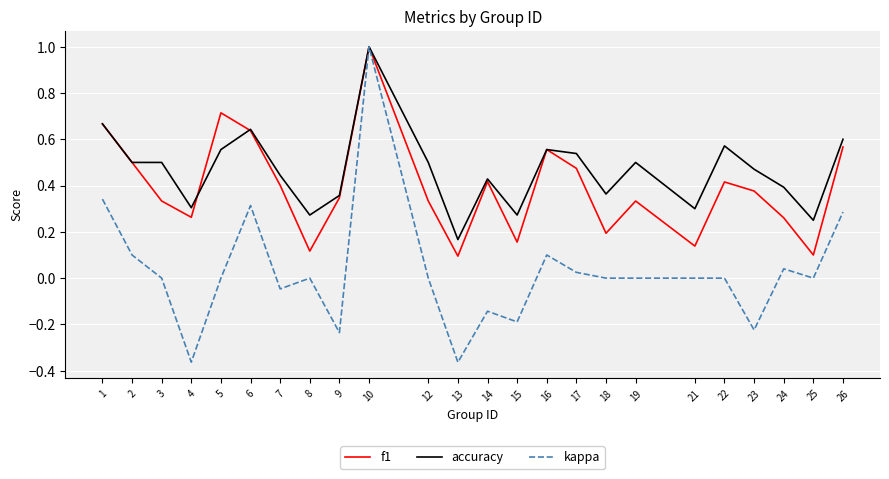

The value of accuracy at 3 is 0.2. True or false?

False